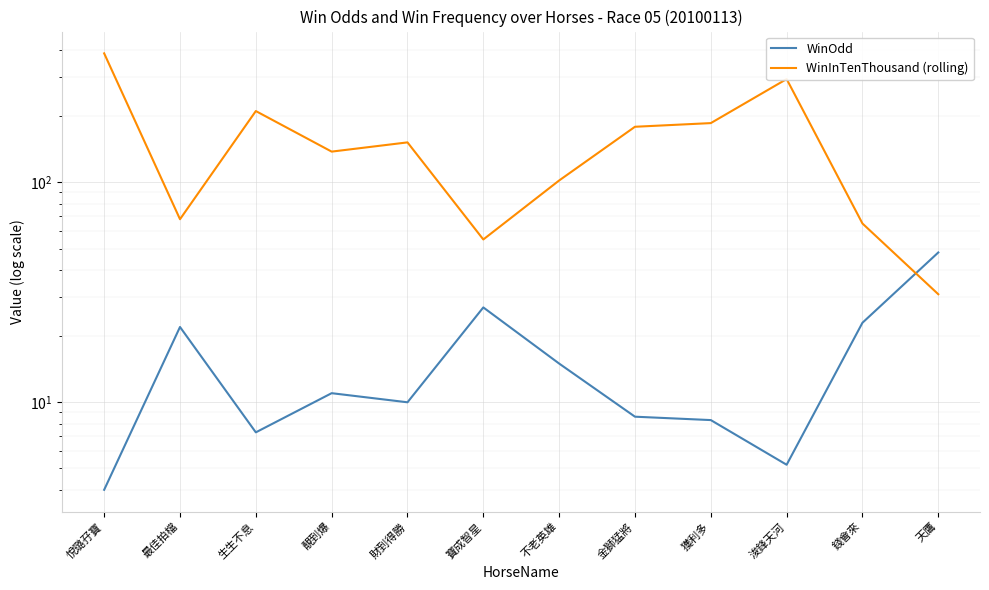

What position from the right is 獲利多?

4